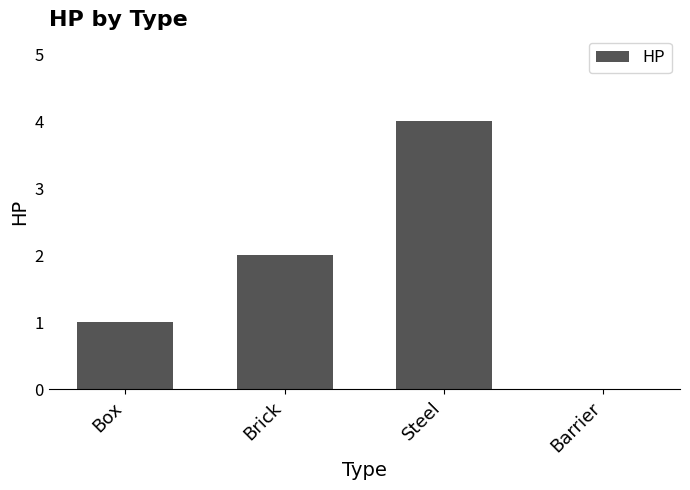

How many categories are shown in the chart?

4